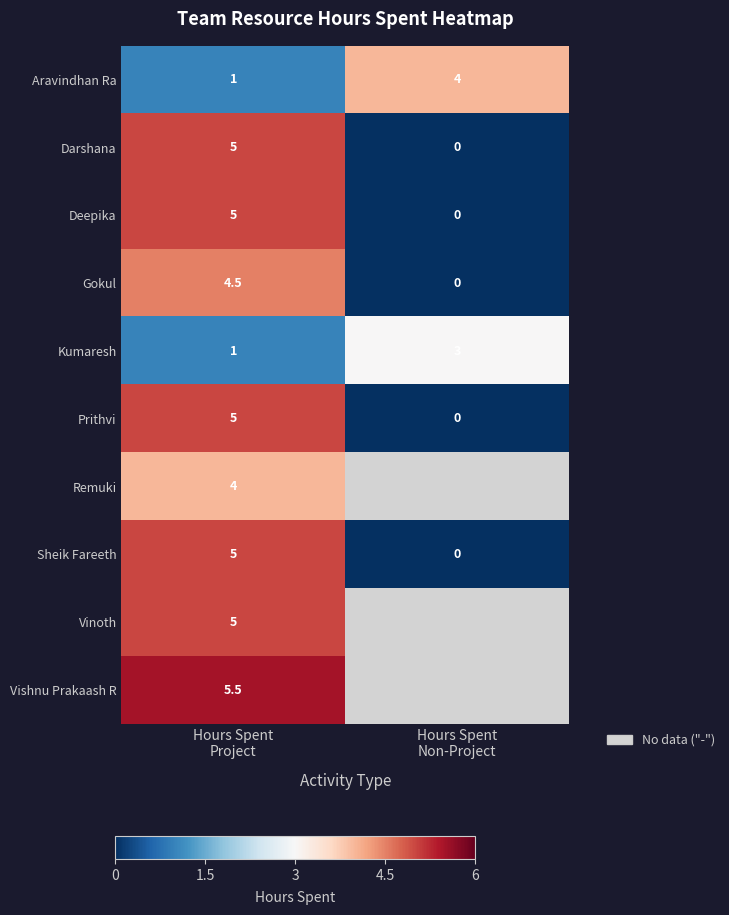

What is the sum of all Darshana values?

5.0